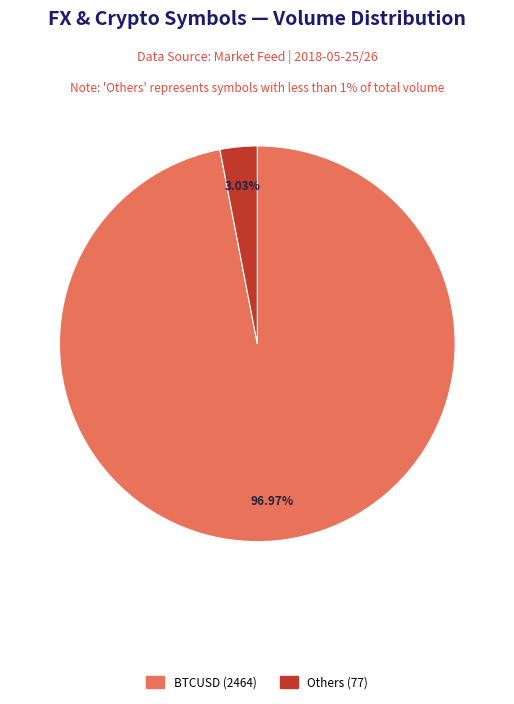

Is there any slice that represents more than half of the pie?

Yes